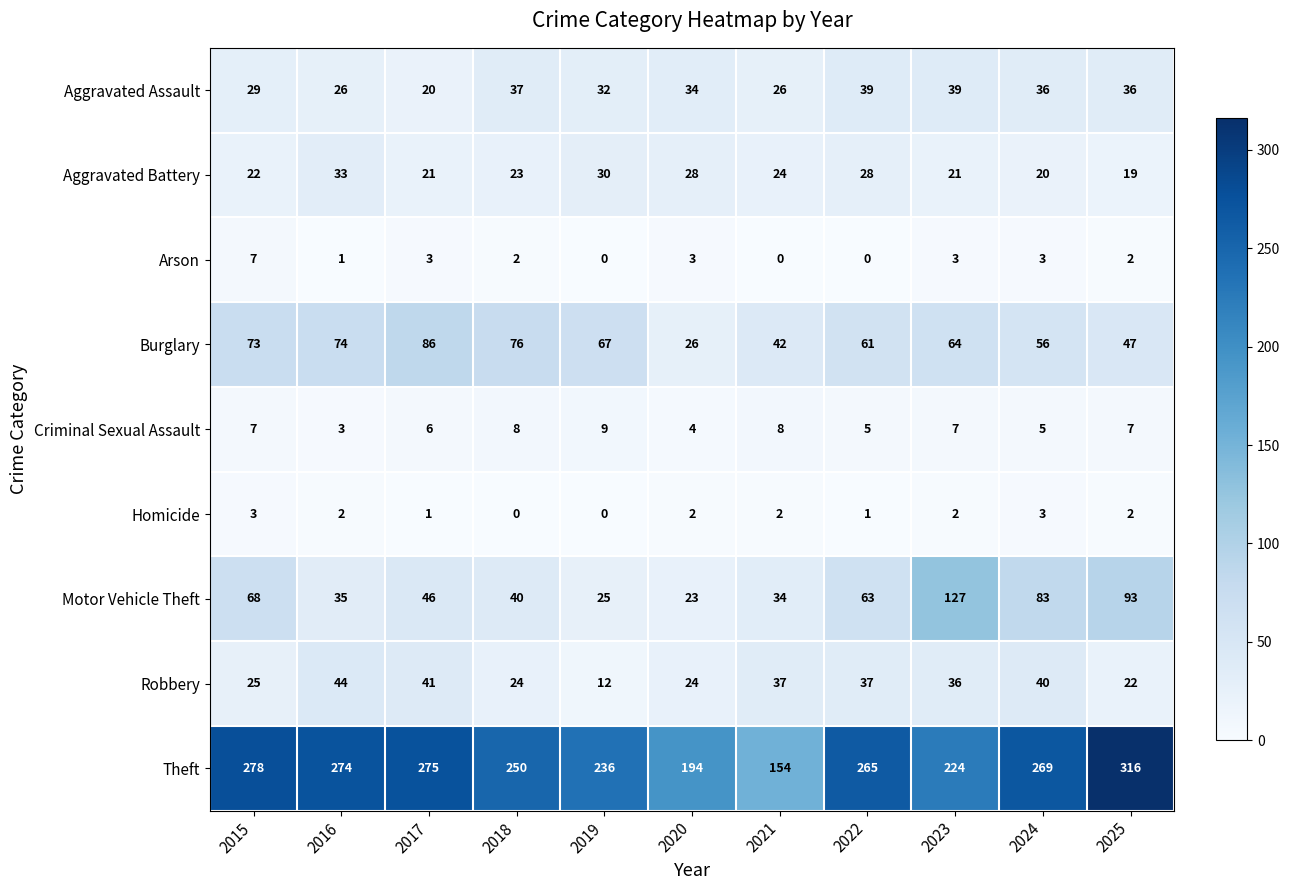

How many distinct data groups are displayed?

9